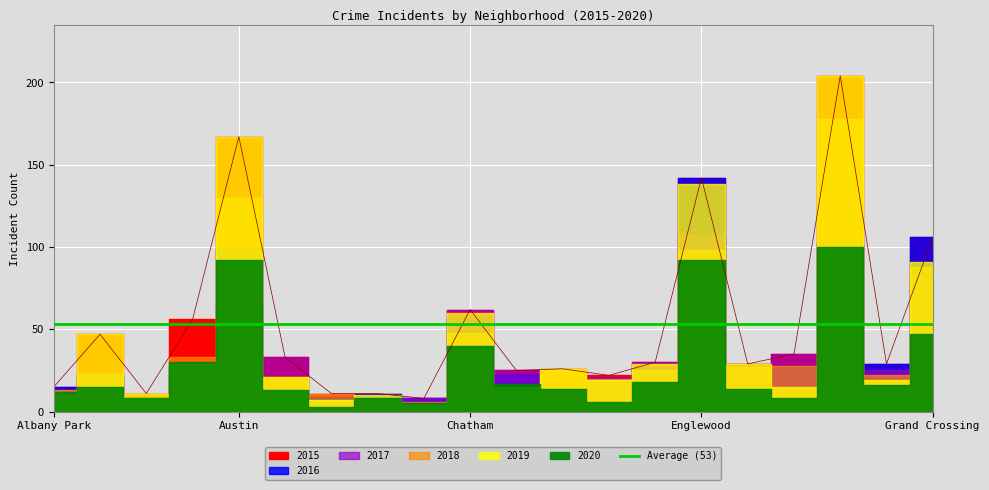

How many data points does each series have?

20